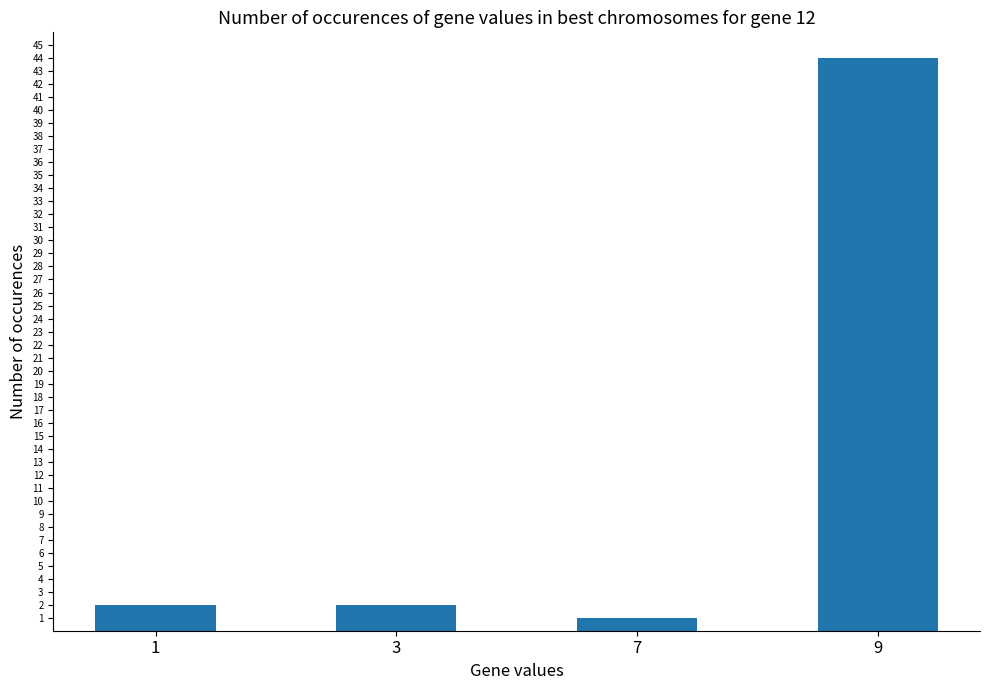

The value at 3 is 2. True or false?

True